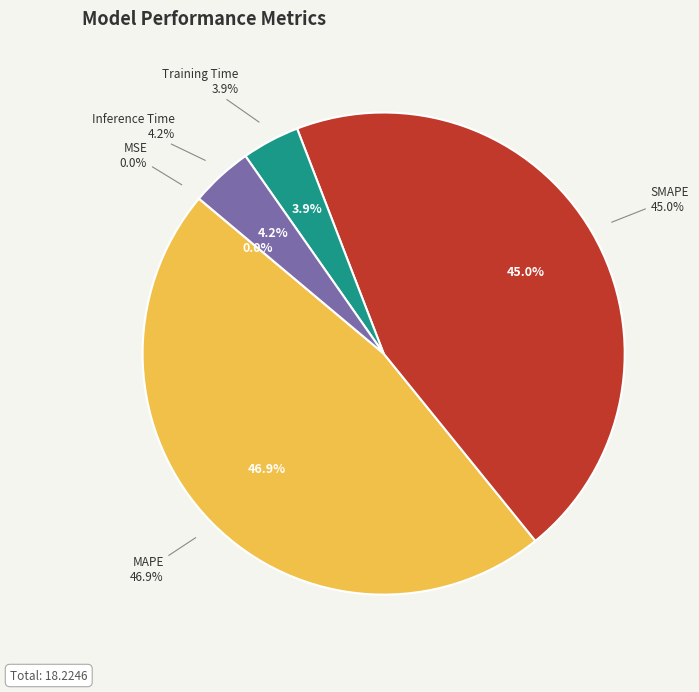

What percentage is the MAPE slice, to the nearest percent?

47%